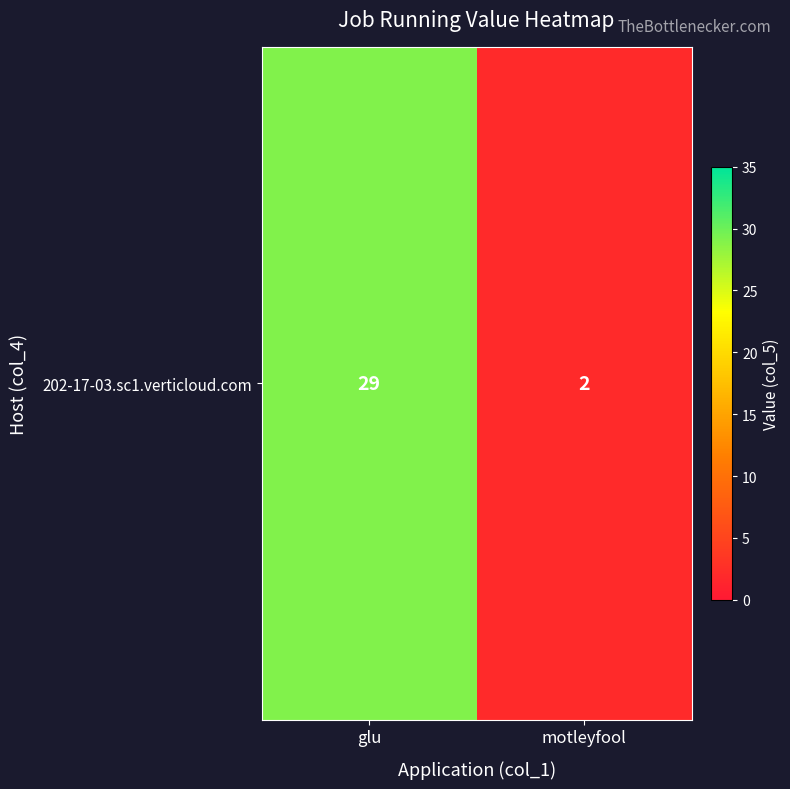

What is the average value?

16